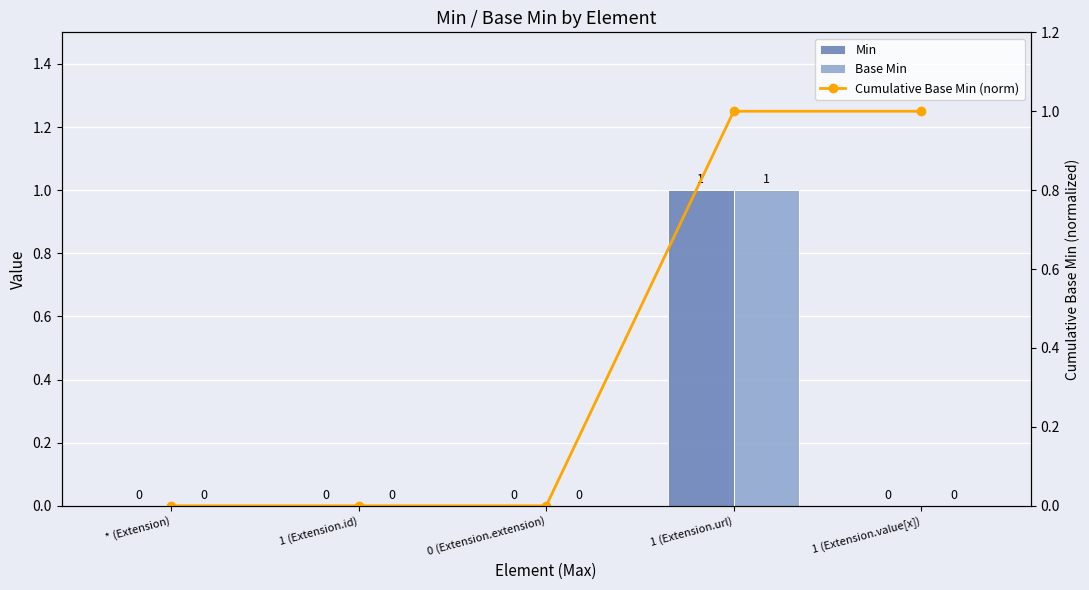

Which series has the widest spread of values?

Min